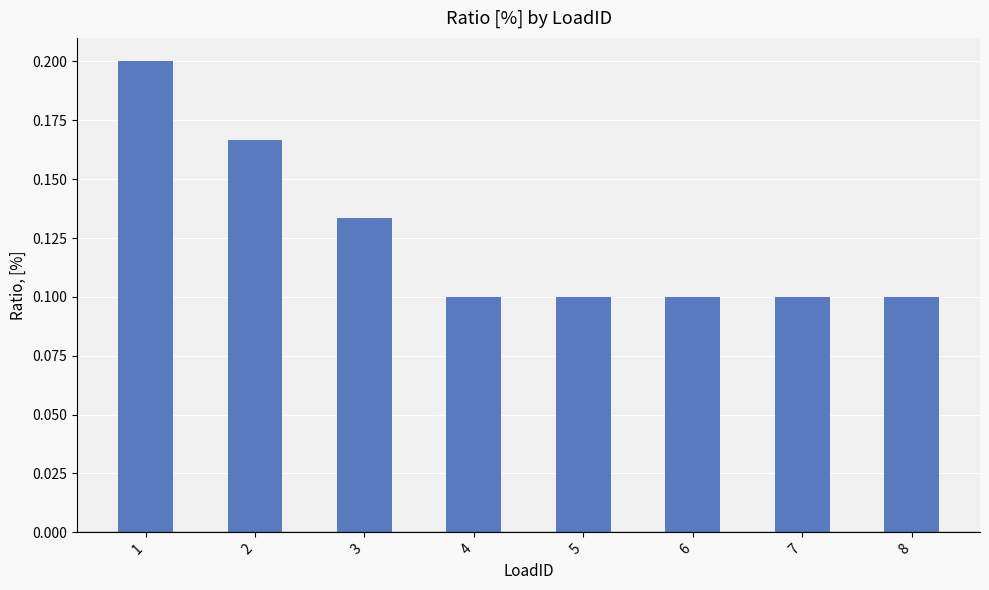

Are the bars horizontal?

No